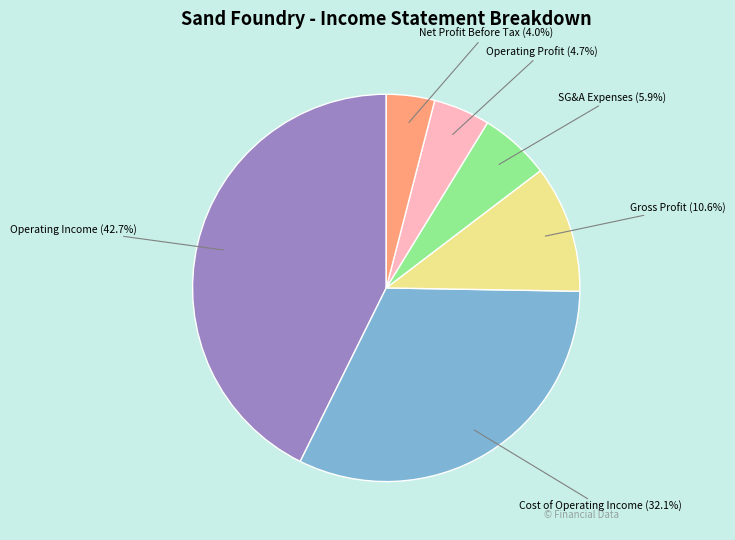

How many segments does this pie chart have?

6